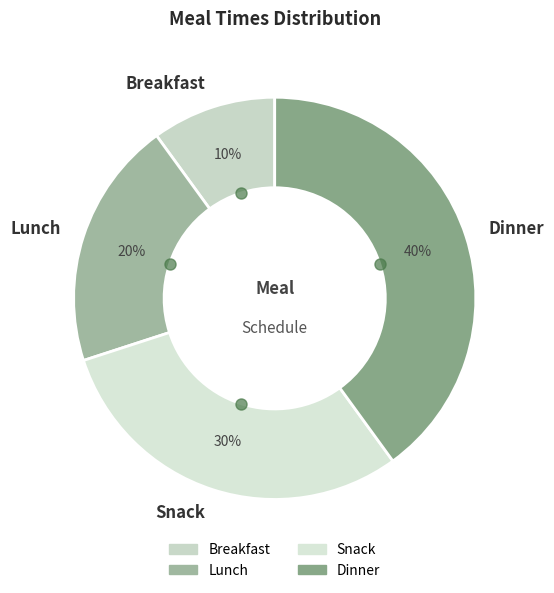

What is the ratio of the value at Dinner to the value at Snack?

1.3